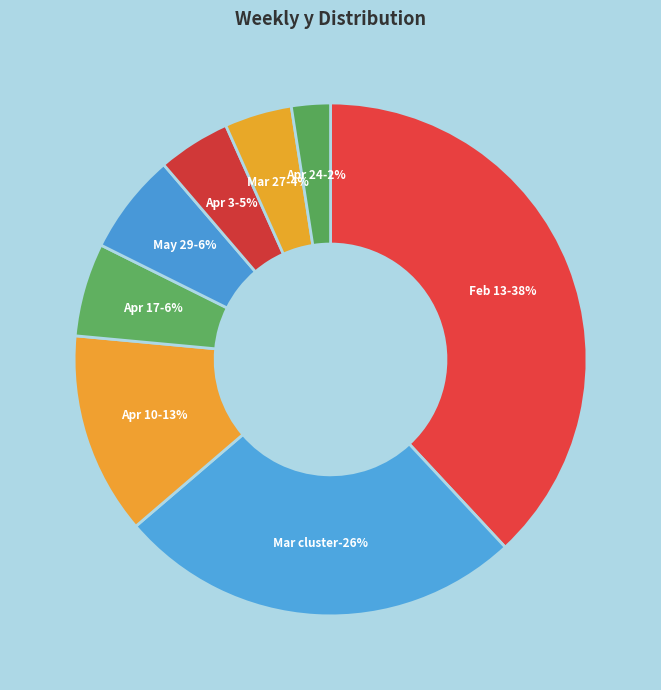

To the nearest percent, what percentage of the pie is 2023-04-03?

5%